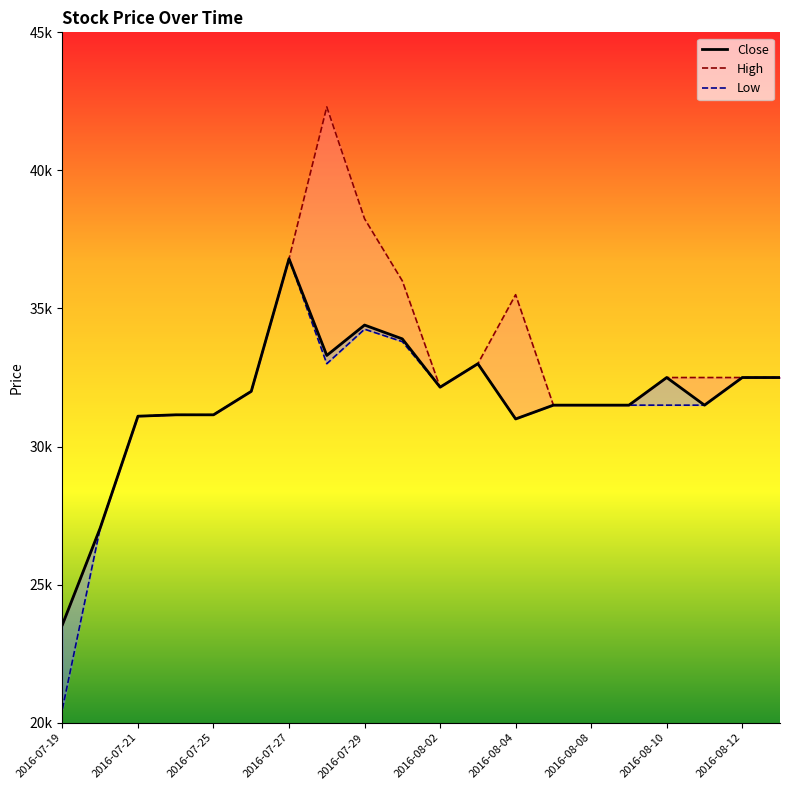

Read the Low value at 15.

31500